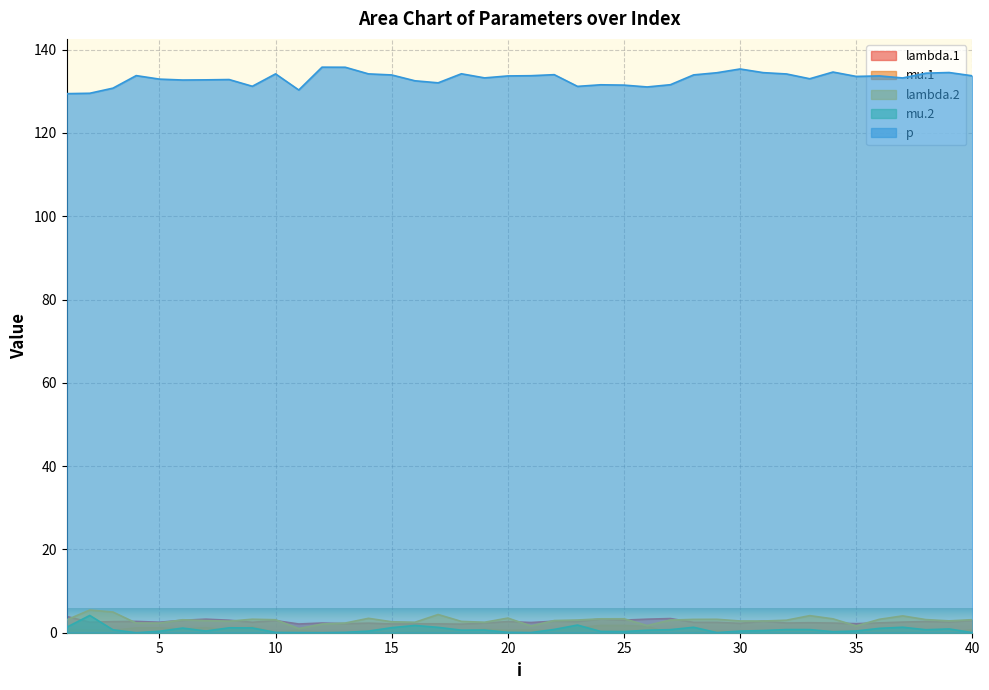

What are all the series names shown in the legend?

lambda.1, mu.1, lambda.2, mu.2, p